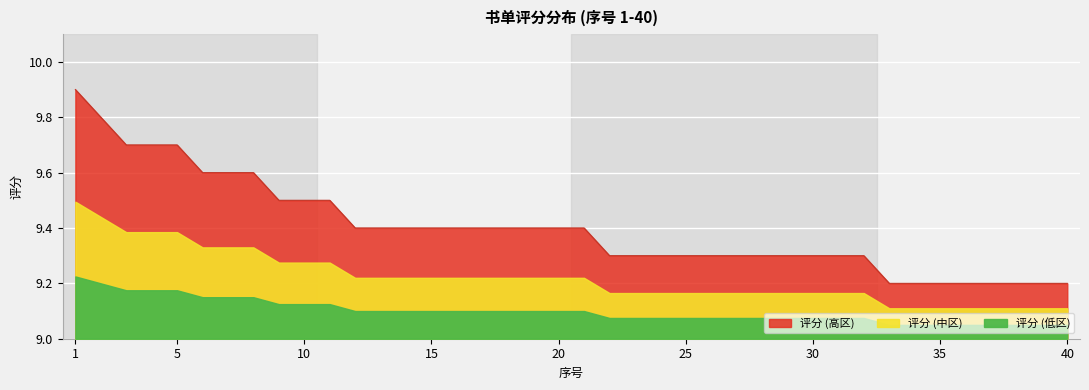

Which has a higher value, 25 or 40?

25